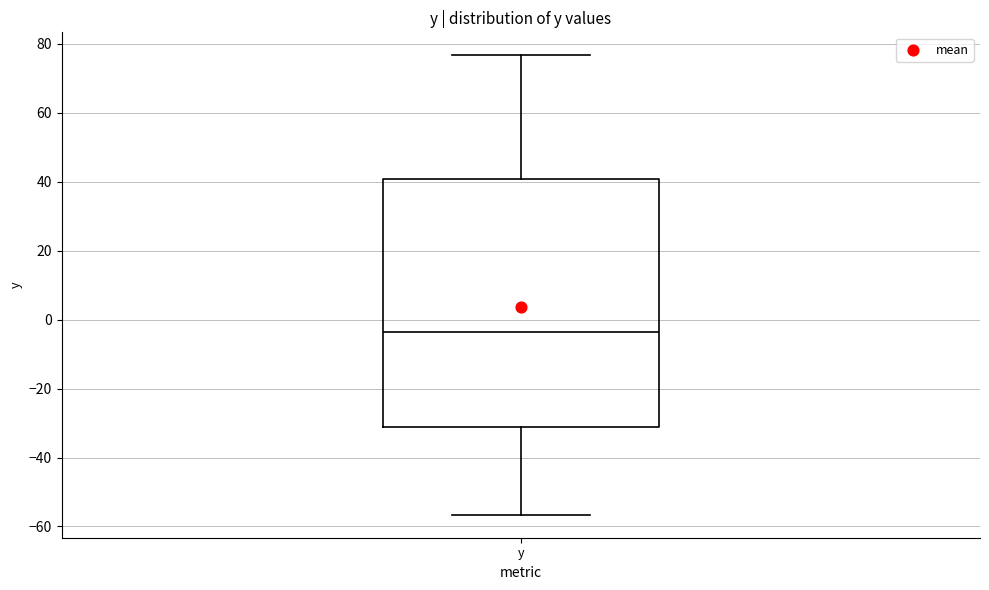

Transcribe this box plot: give where the median line is, the range the box spans, and where the two whiskers end, as read against the y-axis. The values are not printed on the chart, so give them approximately, as read against the axis.

median -4, box -32 to 40, whiskers -56 to 76